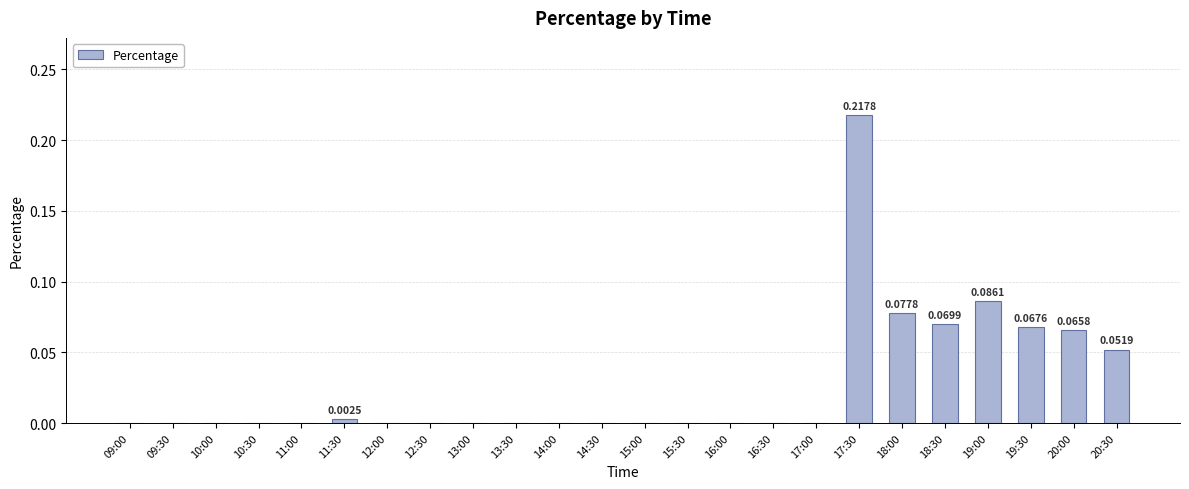

At which category does the chart reach its peak across all series?

17:30